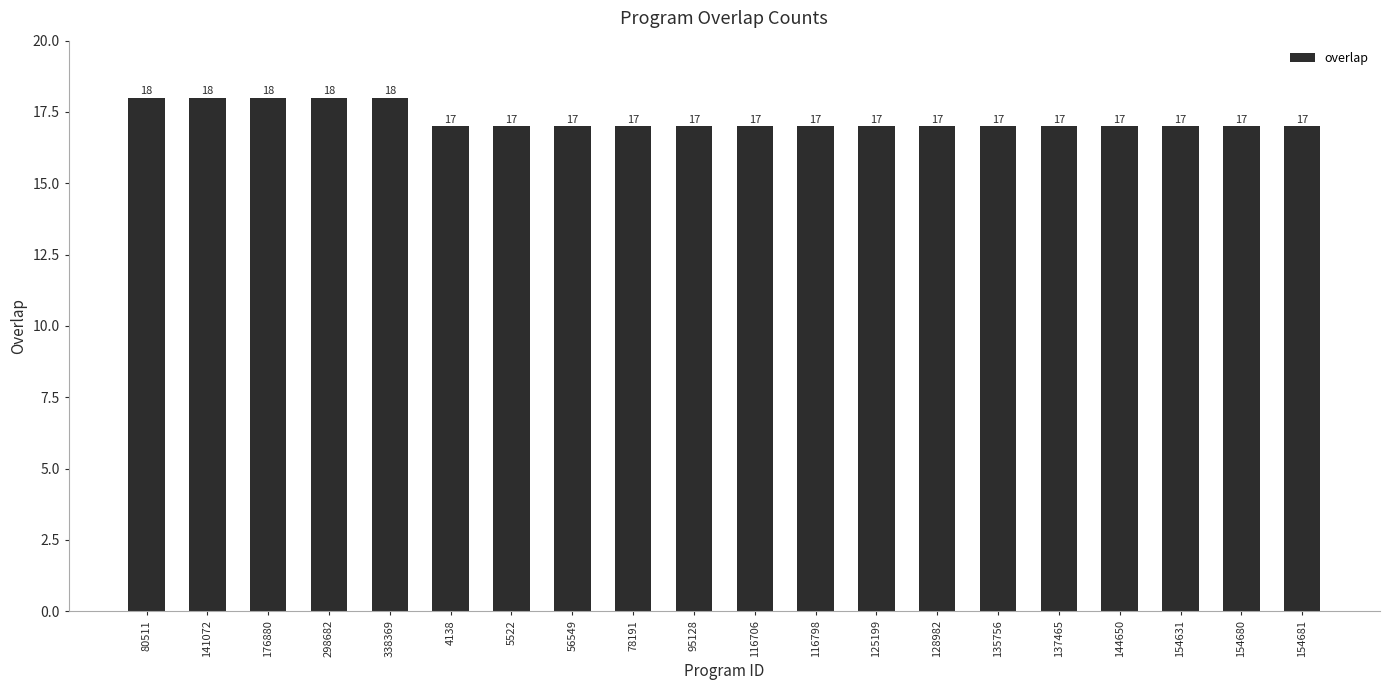

What is the smallest value displayed?

17